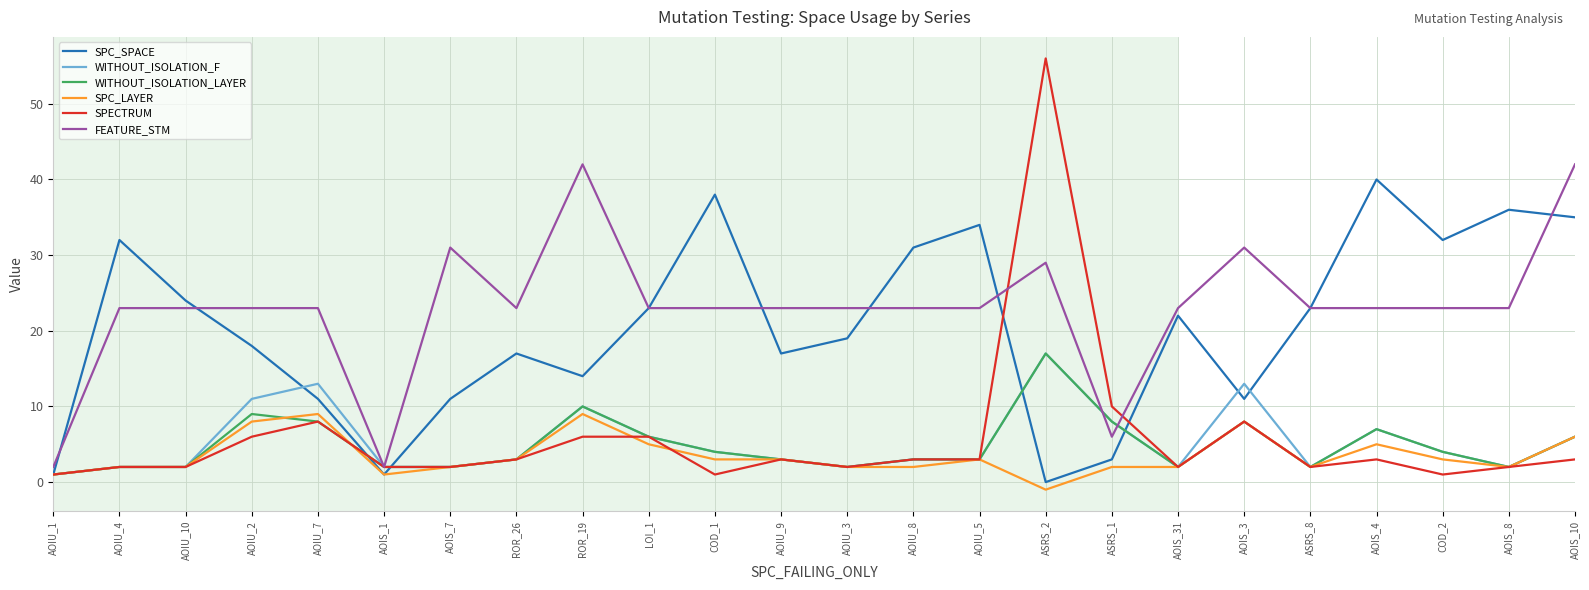

What is the smallest value displayed?

-1